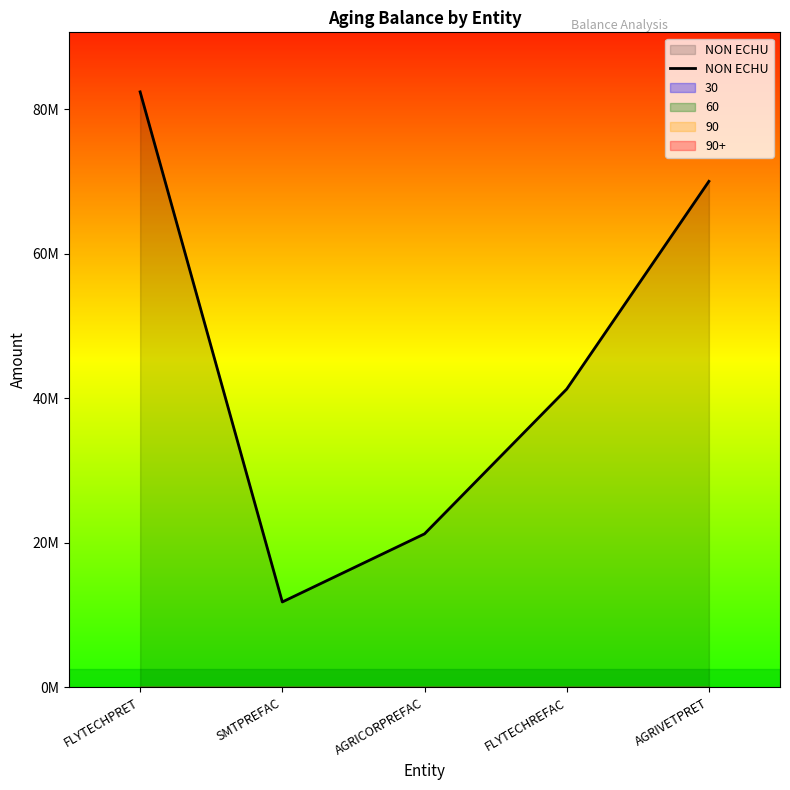

Where is the first local minimum?

SMTPREFAC